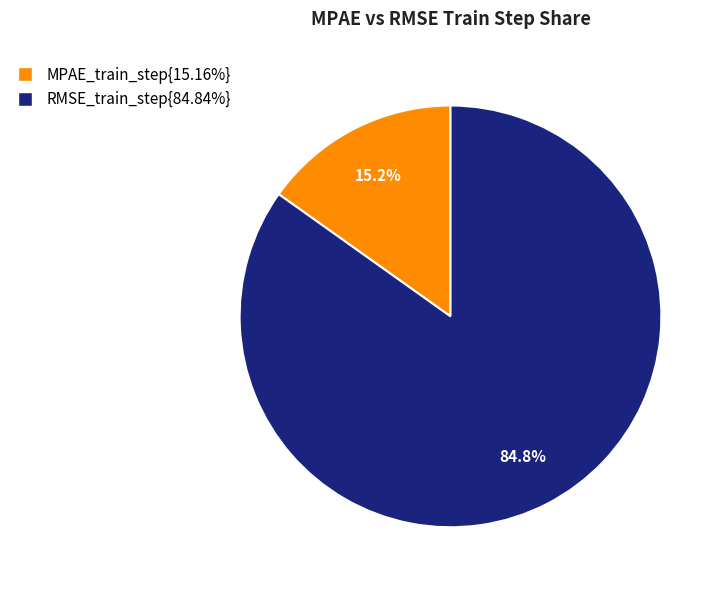

Is there any slice that represents more than half of the pie?

Yes